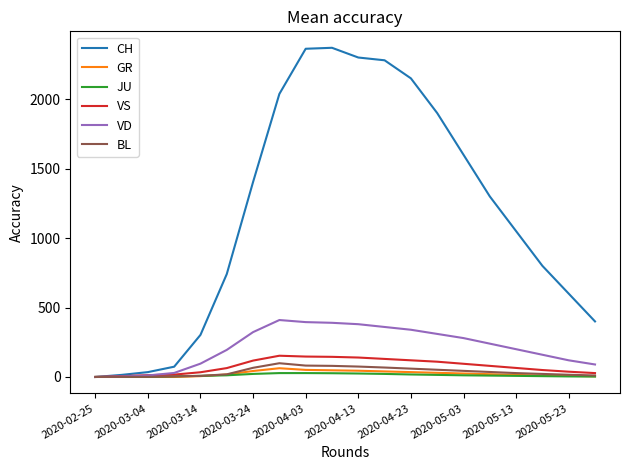

What is the maximum value shown in the chart?

2370